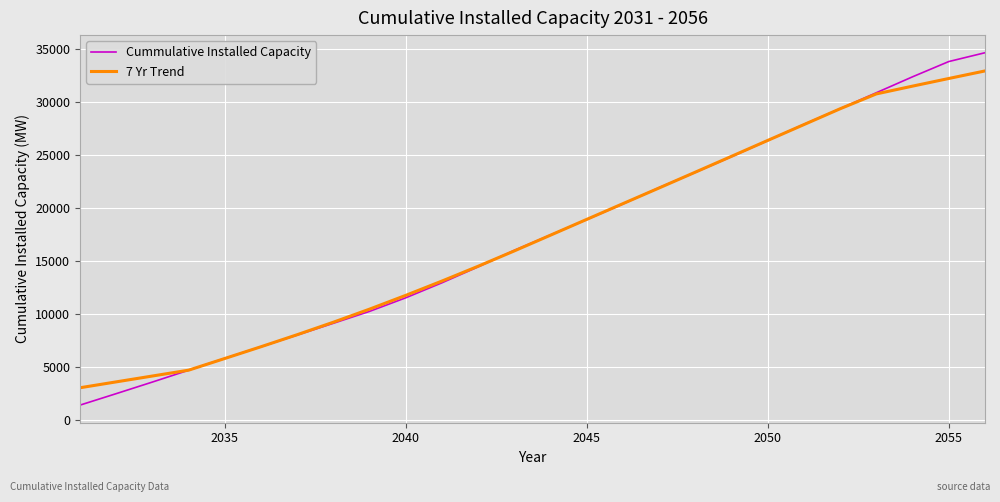

What is the maximum value shown in the chart?

34664.8